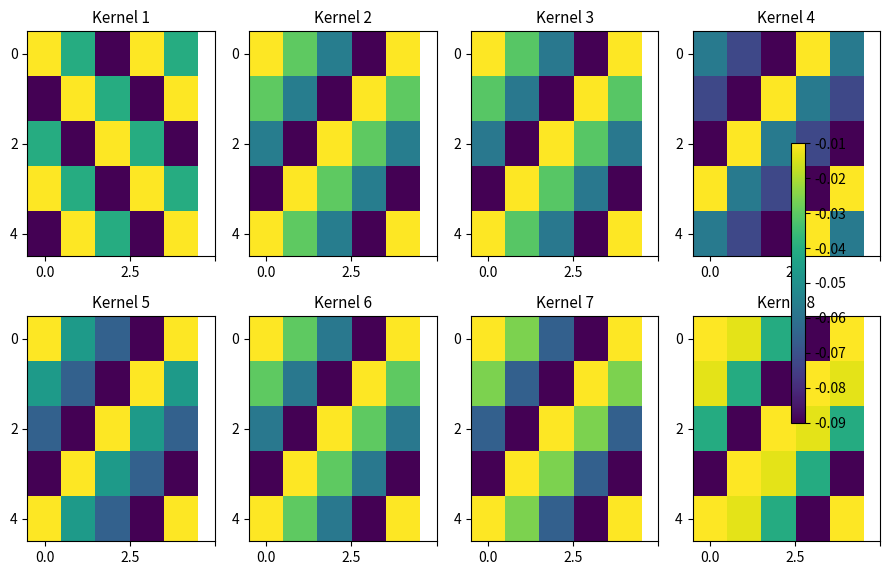

What is the spread (max minus min) of values at 3?

0.1